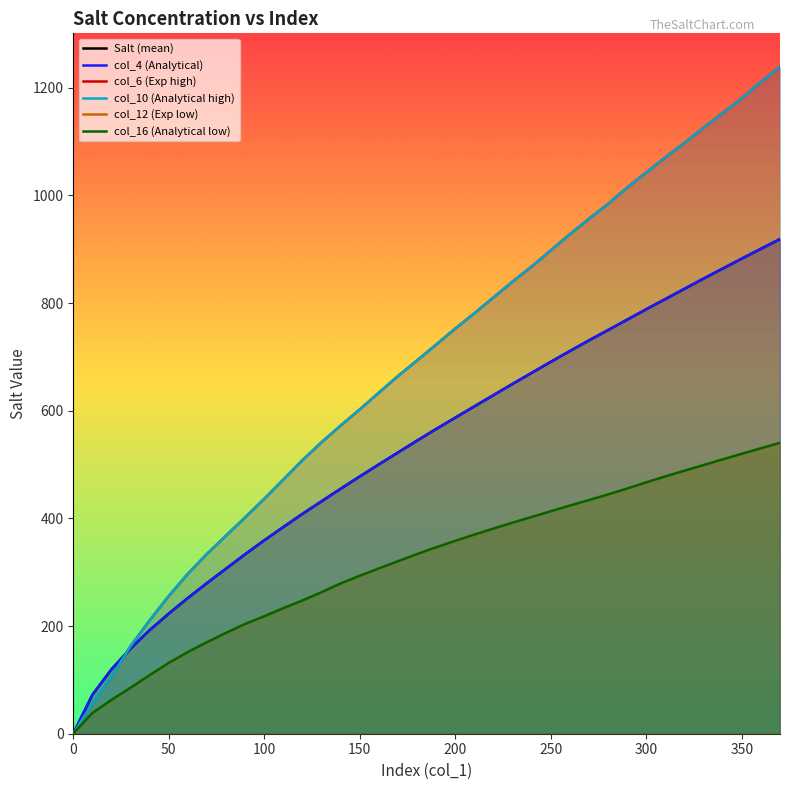

What is the highest value of the col_6 (Exp high) series?

1239.3